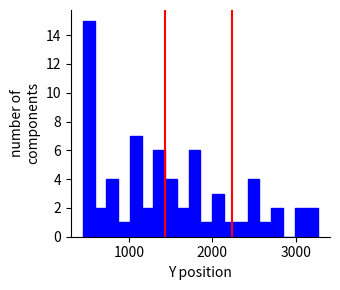

Around what value on the x-axis is the tallest bar? Give the approximate position of its centre, as read against the axis.

500